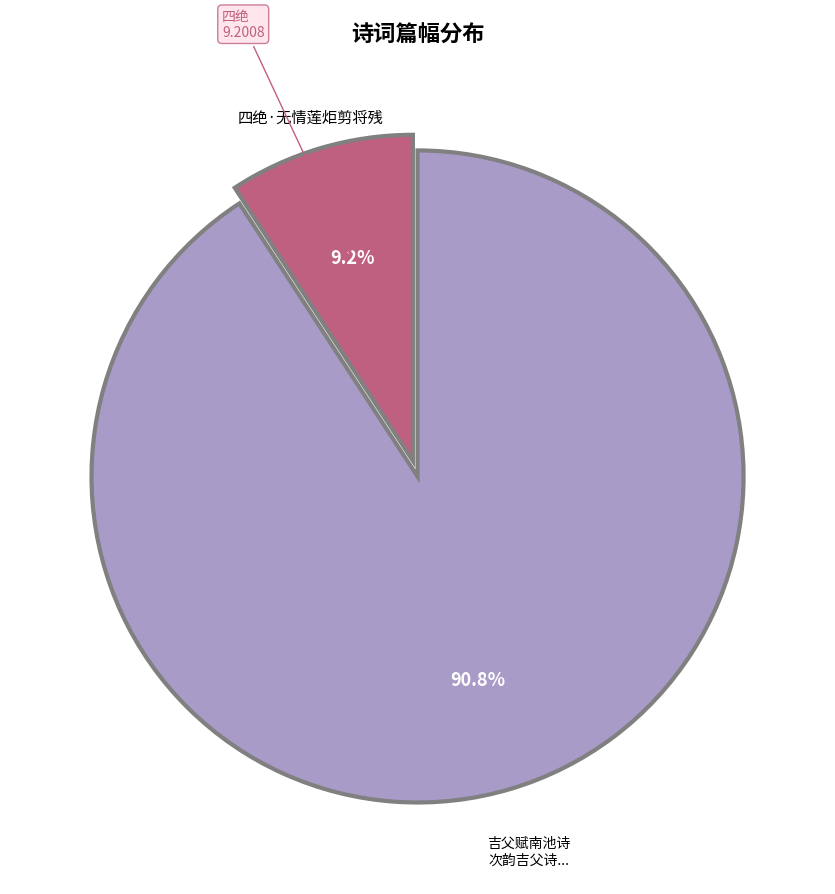

To the nearest percent, what portion does 四绝·无情莲炬剪将残 represent?

9%